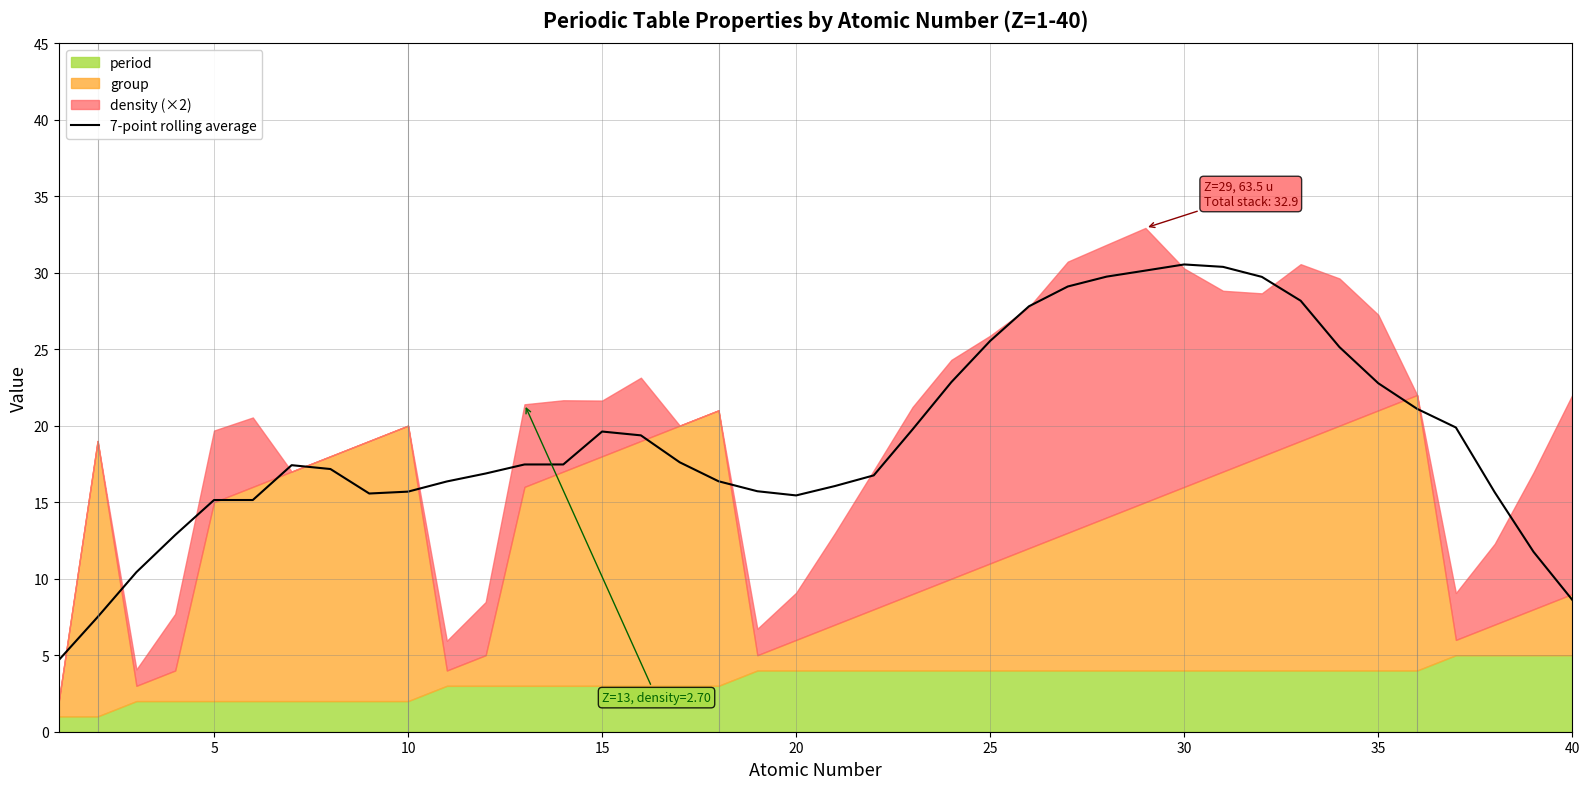

What is the minimum value shown in the chart?

4.7